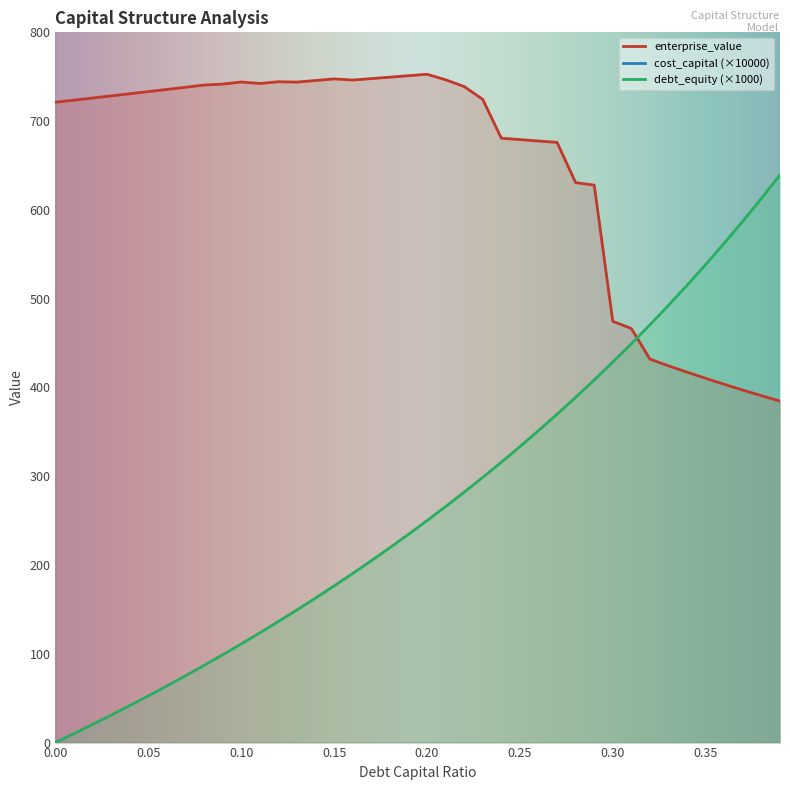

True or false: debt_capital has more than 2 points higher than both neighbors.

False